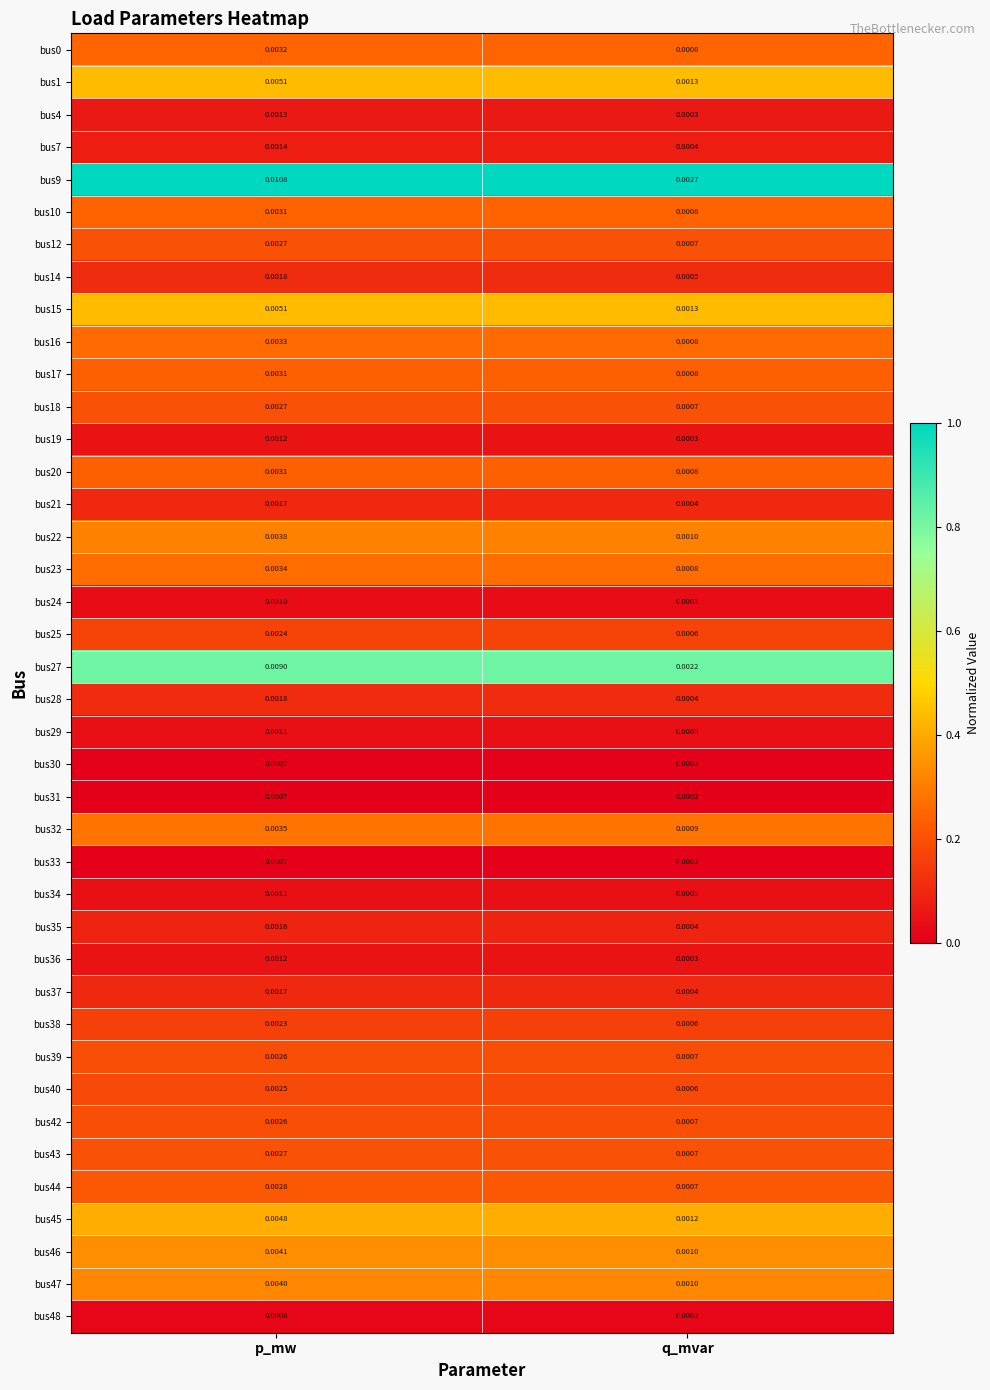

What is the total value across all series at p_mw?

0.1